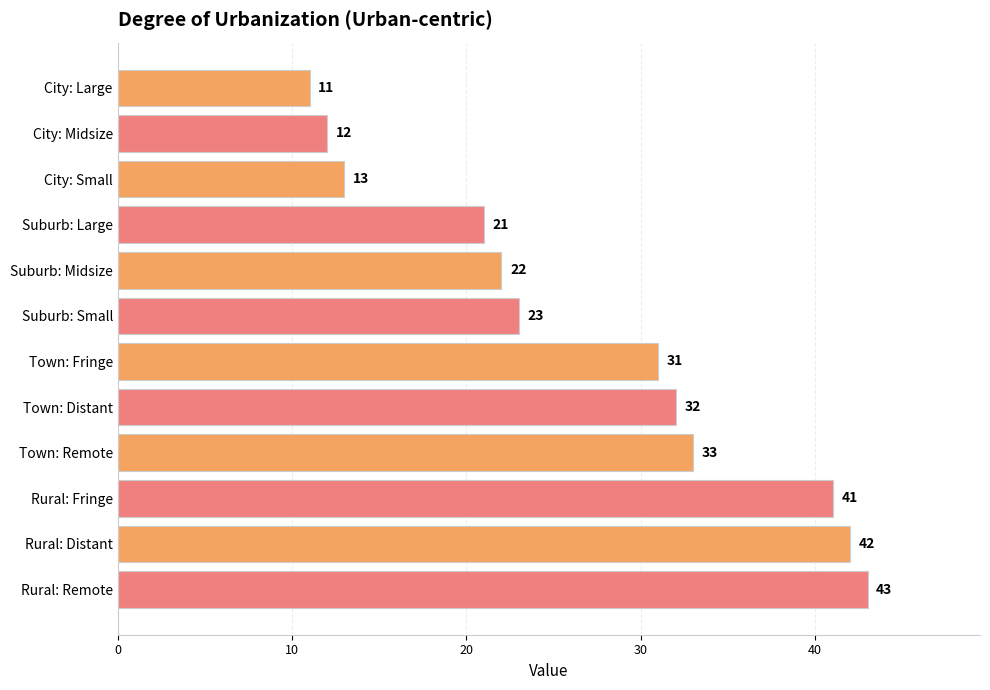

What is the value of the 8th bar from the top?

32